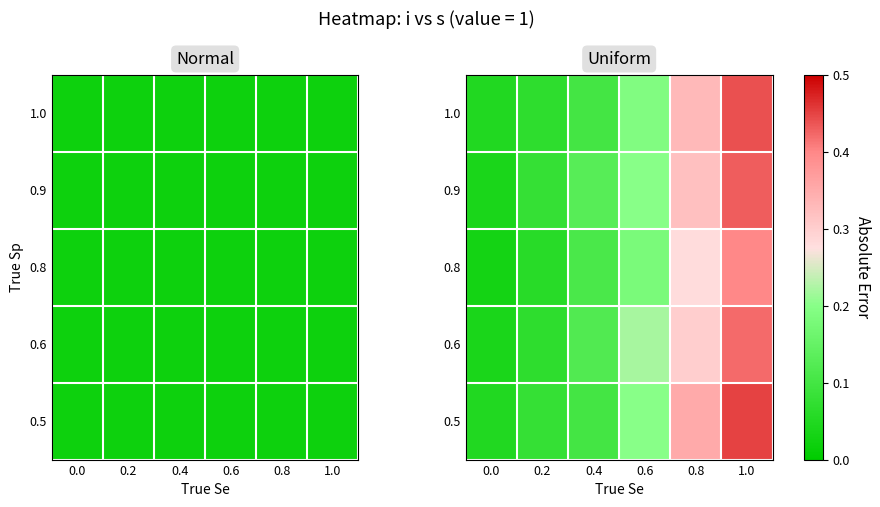

What is the total value across all series at 0.4?

0.6